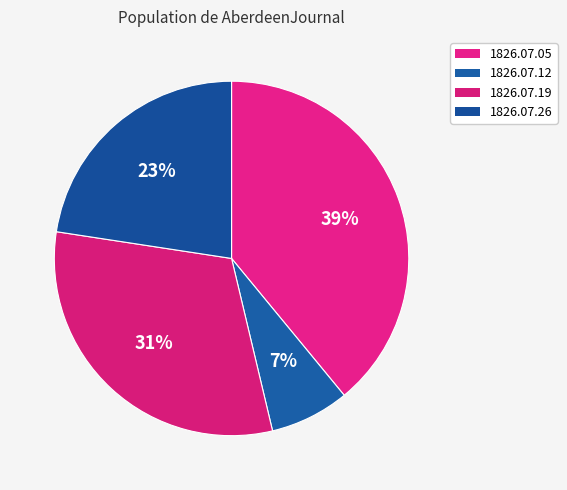

How many slices are in this pie chart?

4